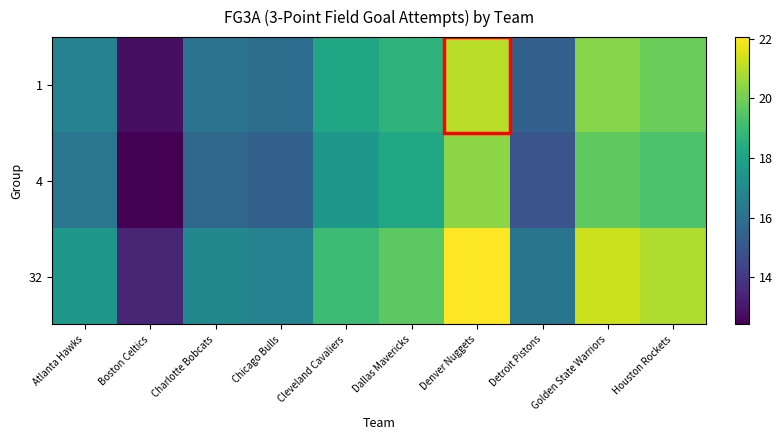

How many distinct data groups are displayed?

3